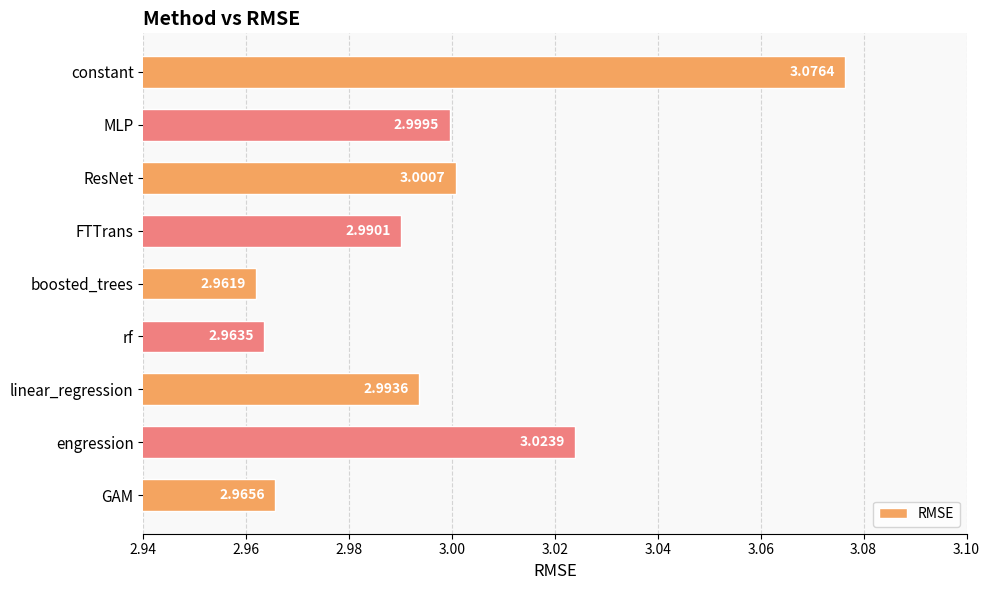

What is the difference between the maximum and minimum values?

0.1